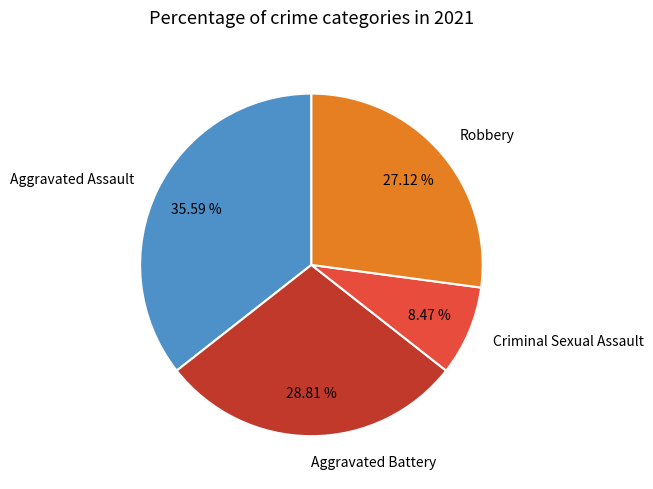

To the nearest percent, what percentage of the pie is Aggravated Battery?

29%